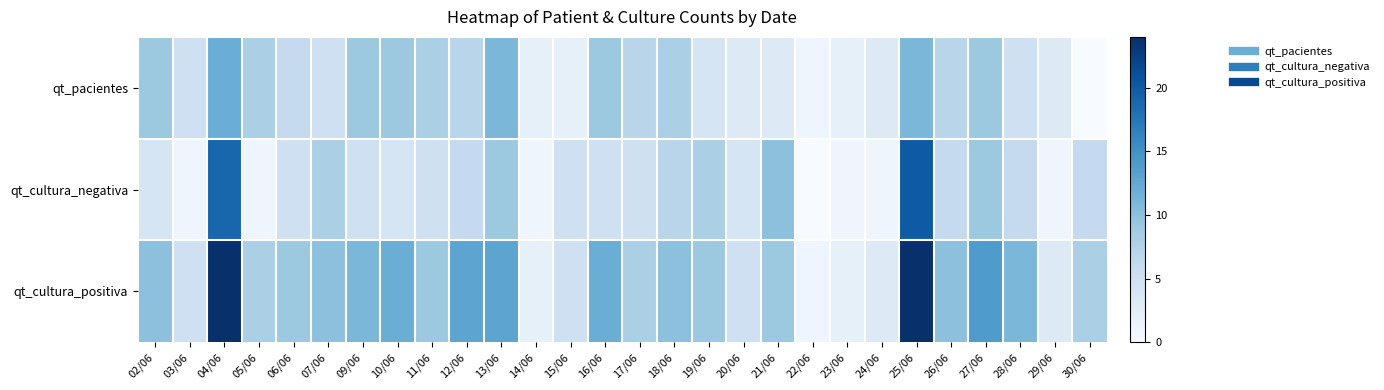

Which series has the largest total across all categories?

qt_cultura_positiva